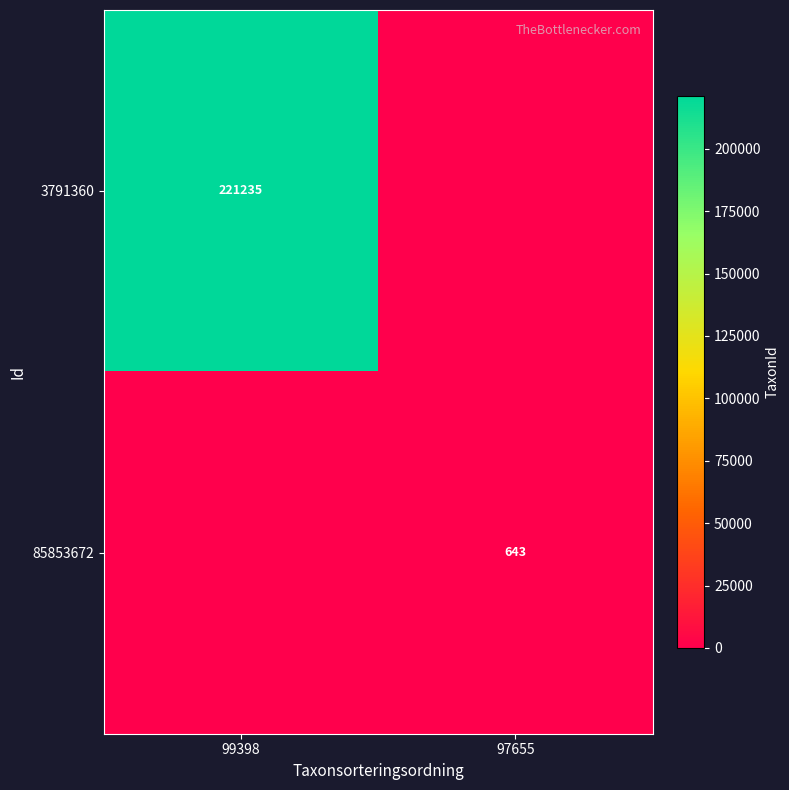

True or false: 3791360 has a value of 221235 at 99398.

True